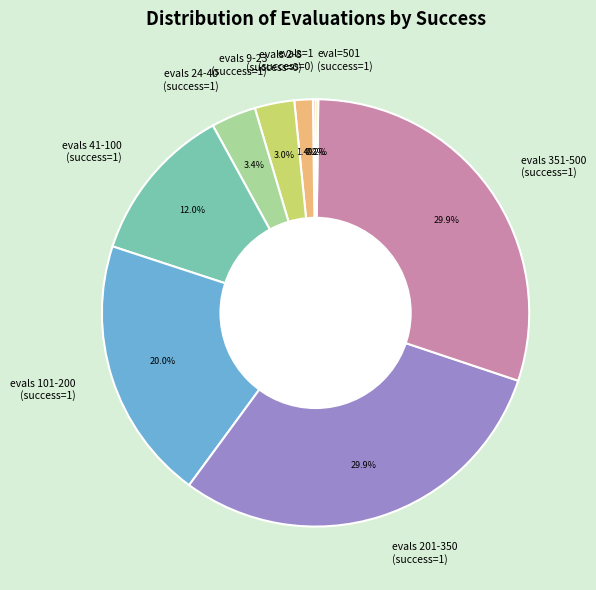

Is there a majority slice in this chart?

No